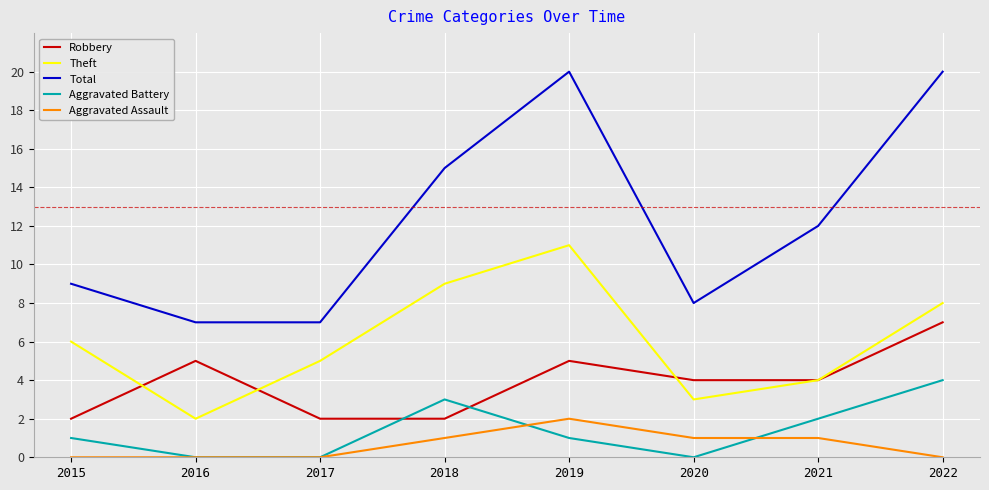

Reading left to right, extract all data points from this chart.

Robbery: 2015=2	2016=5	2017=2	2018=2	2019=5	2020=4	2021=4	2022=7
Theft: 2015=6	2016=2	2017=5	2018=9	2019=11	2020=3	2021=4	2022=8
Total: 2015=9	2016=7	2017=7	2018=15	2019=20	2020=8	2021=12	2022=20
Aggravated Battery: 2015=1	2016=0	2017=0	2018=3	2019=1	2020=0	2021=2	2022=4
Aggravated Assault: 2015=0	2016=0	2017=0	2018=1	2019=2	2020=1	2021=1	2022=0